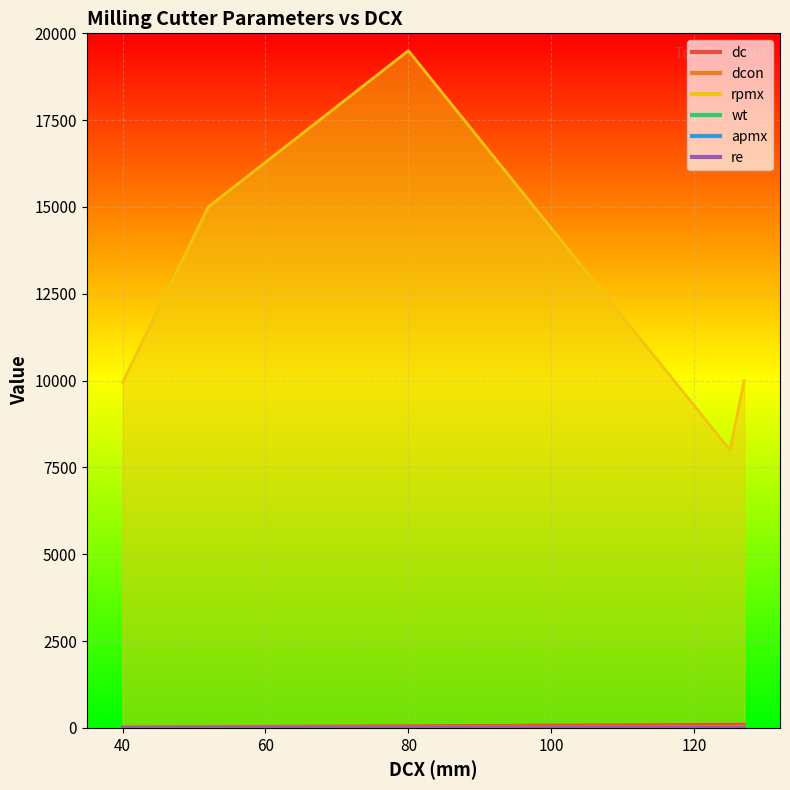

What is the total value across all series at 52?

15074.2